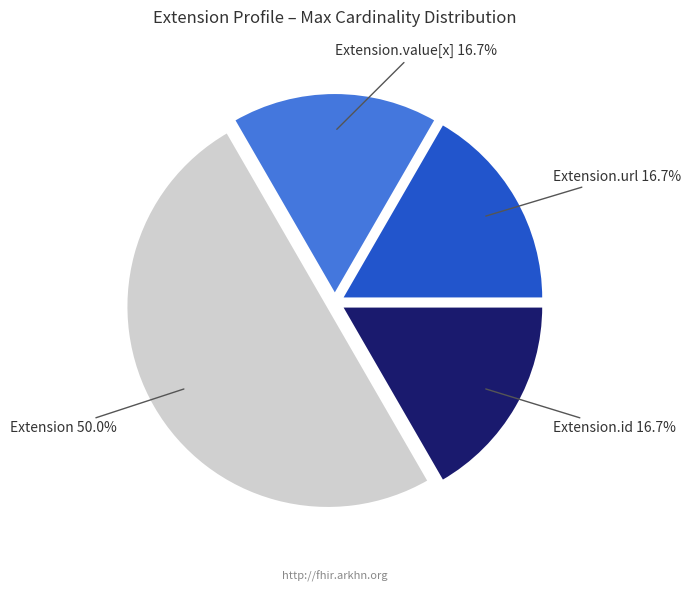

How many slices are in this pie chart?

4